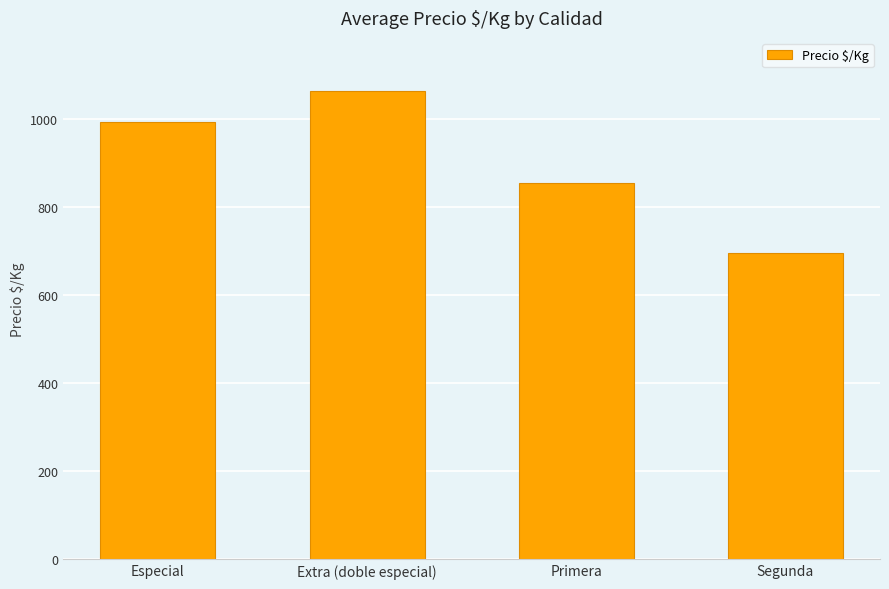

What is the difference between the values at Primera and Extra (doble especial)?

209